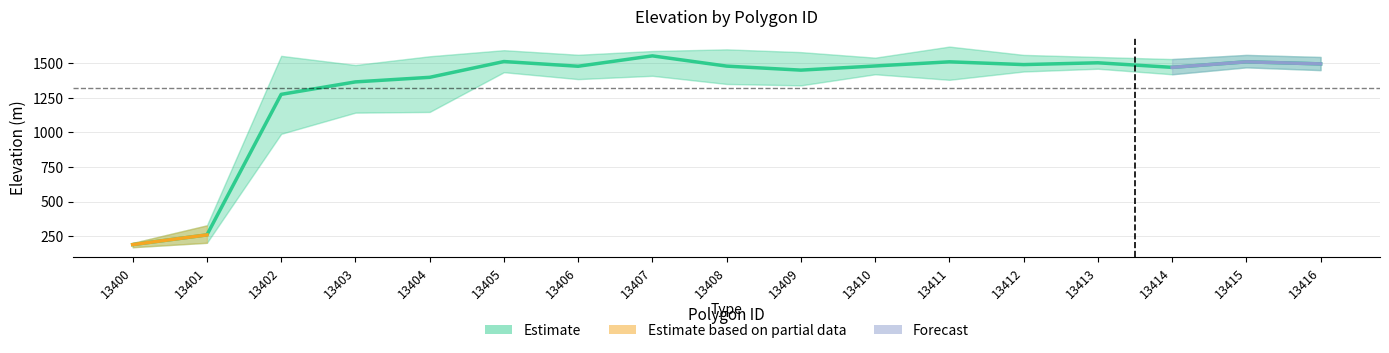

Where is the first local minimum for mean_elevation?

13406